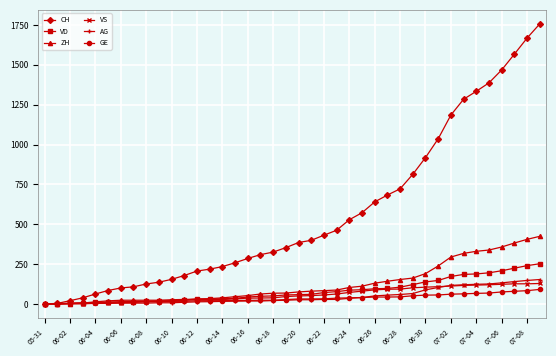

What is the maximum value for GE?

91